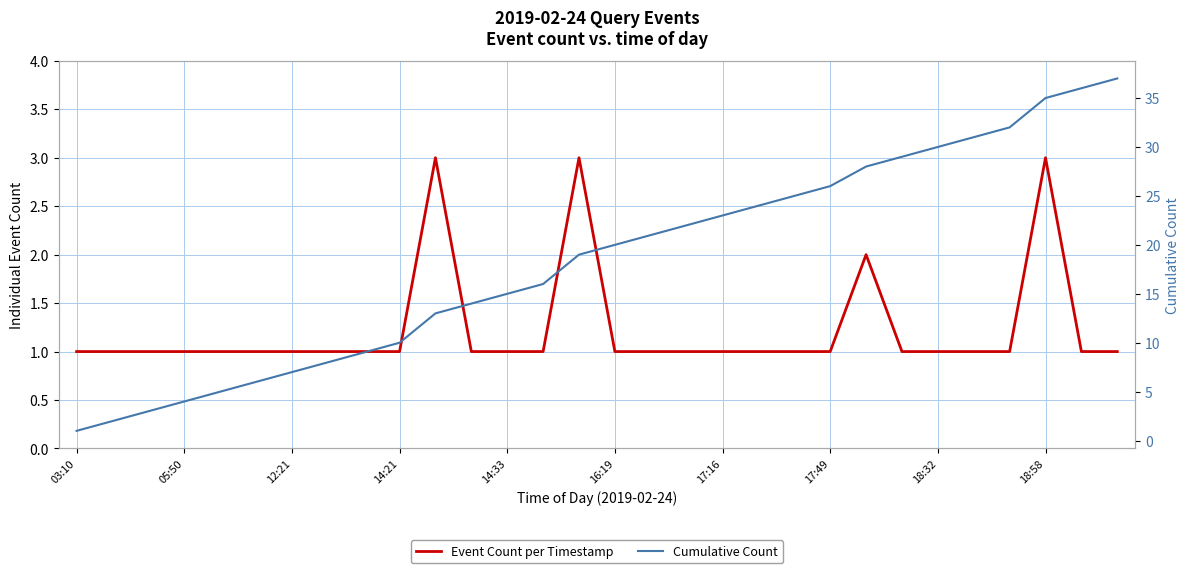

Reading left to right, list all the values displayed in this chart.

Event Count per Timestamp: 1	1	1	1	1	1	1	1	1	1	3	1	1	1	3	1	1	1	1	1	1	1	2	1	1	1	1	3	1	1
Cumulative Count: 1	2	3	4	5	6	7	8	9	10	13	14	15	16	19	20	21	22	23	24	25	26	28	29	30	31	32	35	36	37